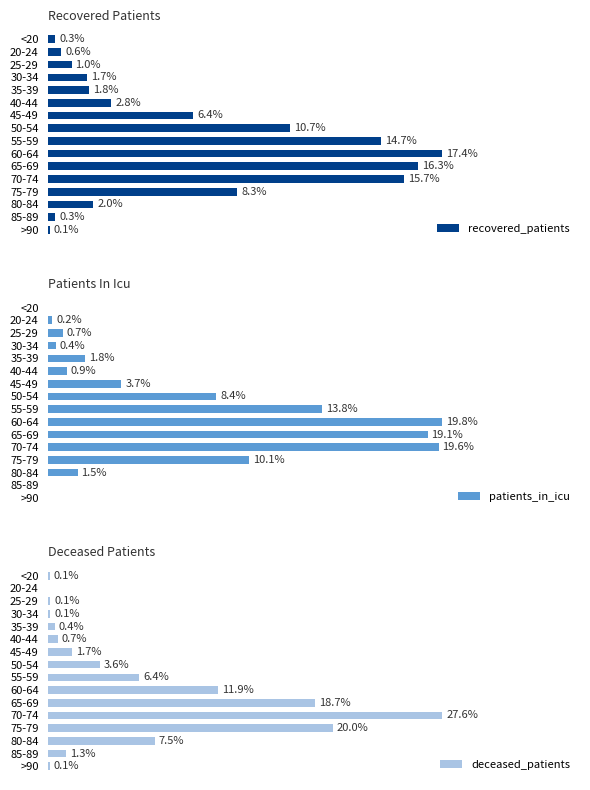

How many bars are there in total?

48